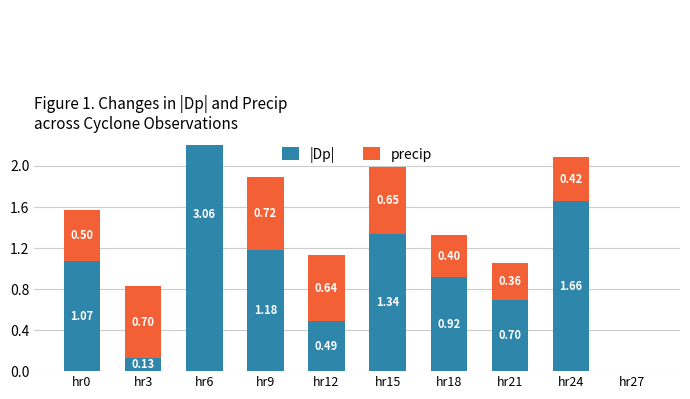

Rank the categories by |Dp| value from lowest to highest.

hr27, hr3, hr12, hr21, hr18, hr0, hr9, hr15, hr24, hr6